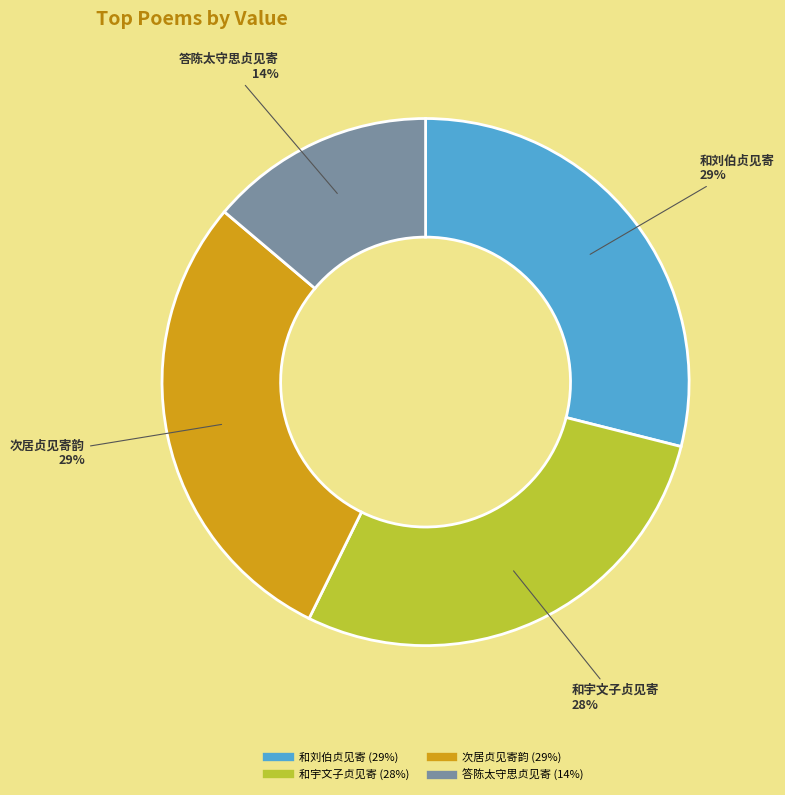

What is the smallest slice in the pie chart?

答陈太守思贞见寄